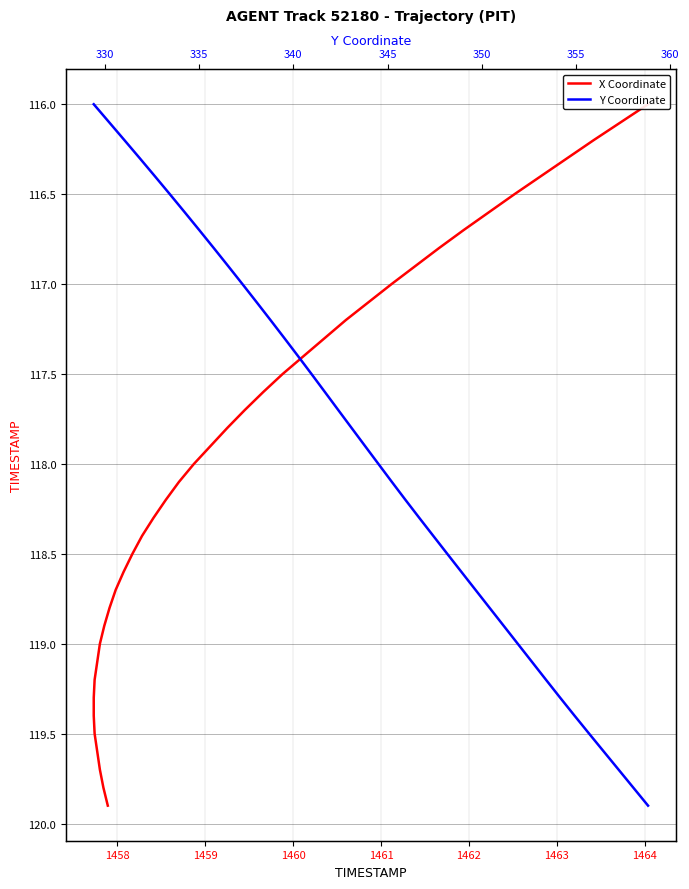

Rank the series by their maximum value, from highest to lowest.

X Coordinate, Y Coordinate